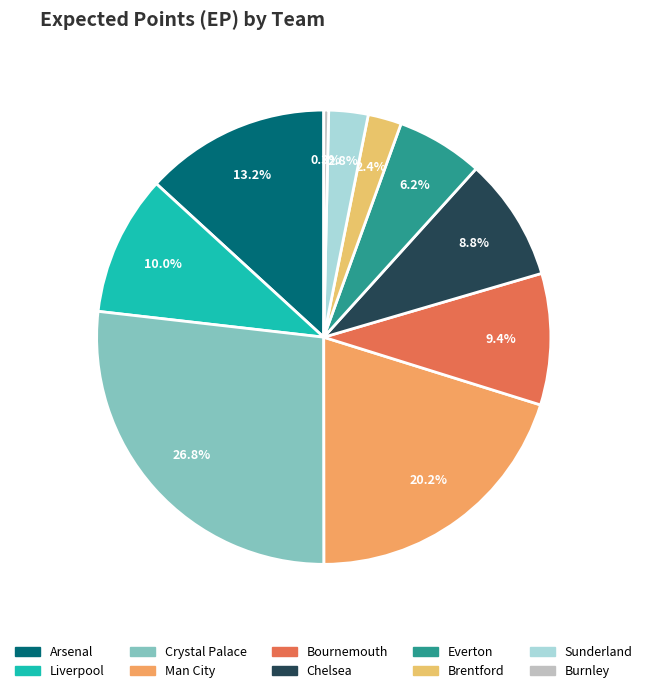

Do Everton and Sunderland together represent more than half of the pie?

No